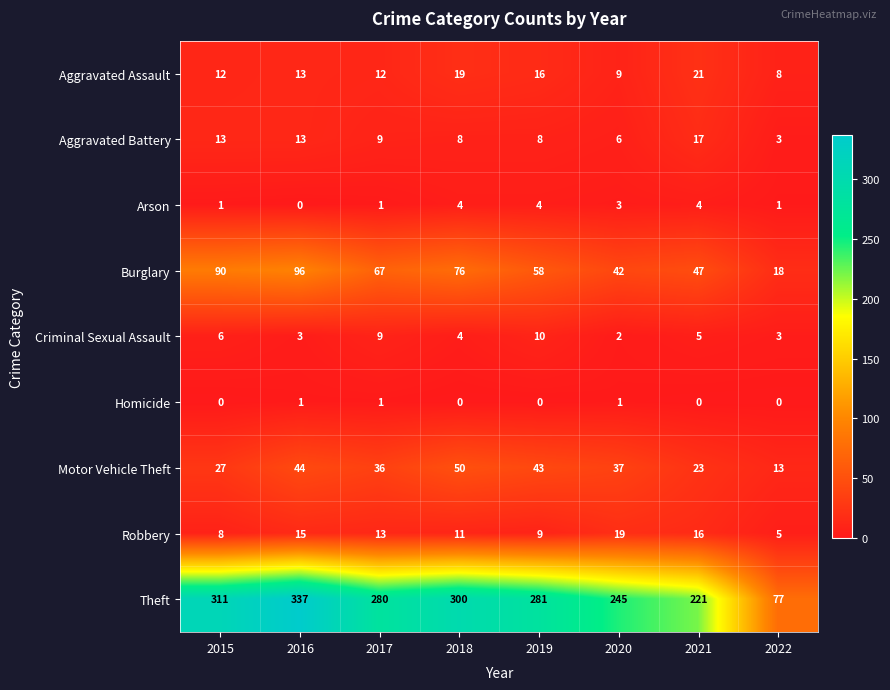

The Homicide series shows 1 at 2020. True or false?

True